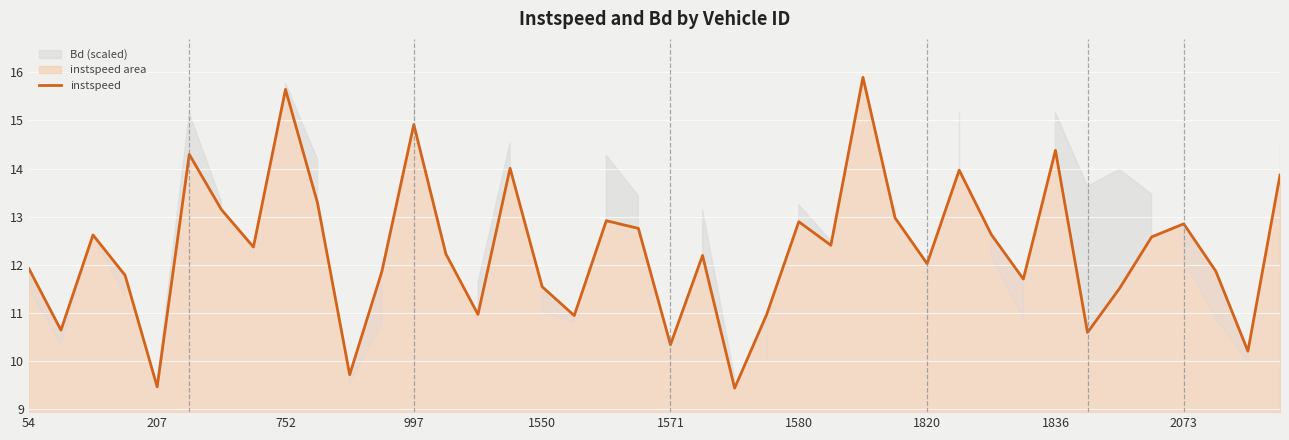

Approximately how many times larger is the value at 35 compared to 25?

1.0